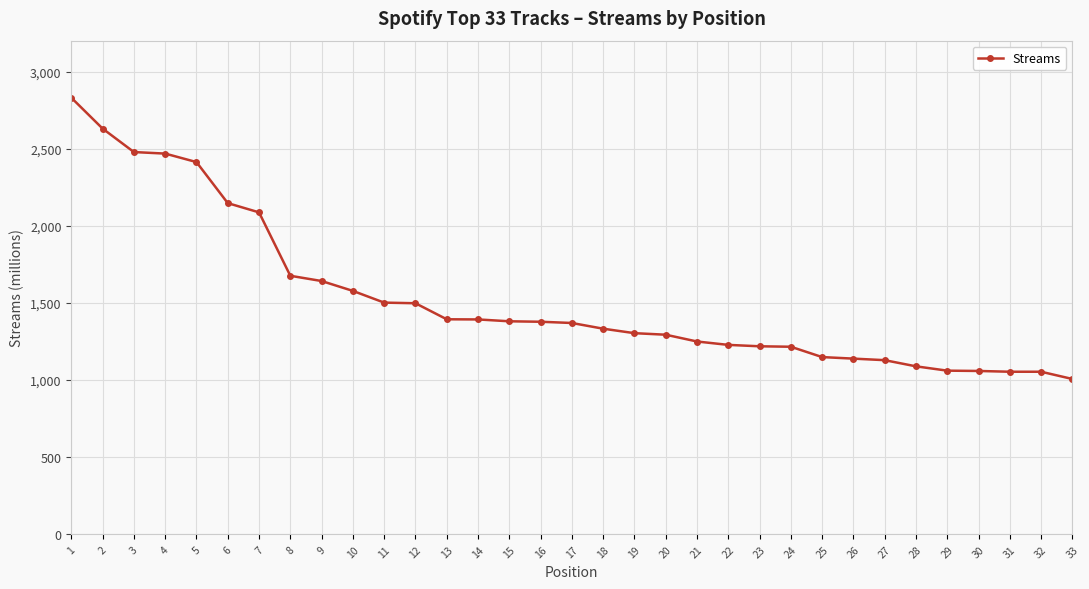

Count the number of categories in the chart.

33